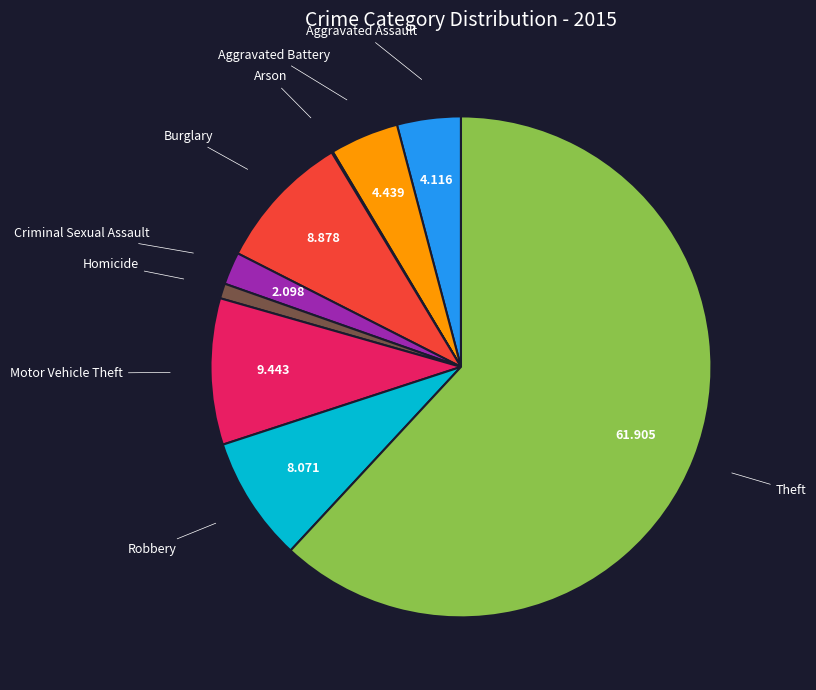

Does any single category account for the majority?

Yes